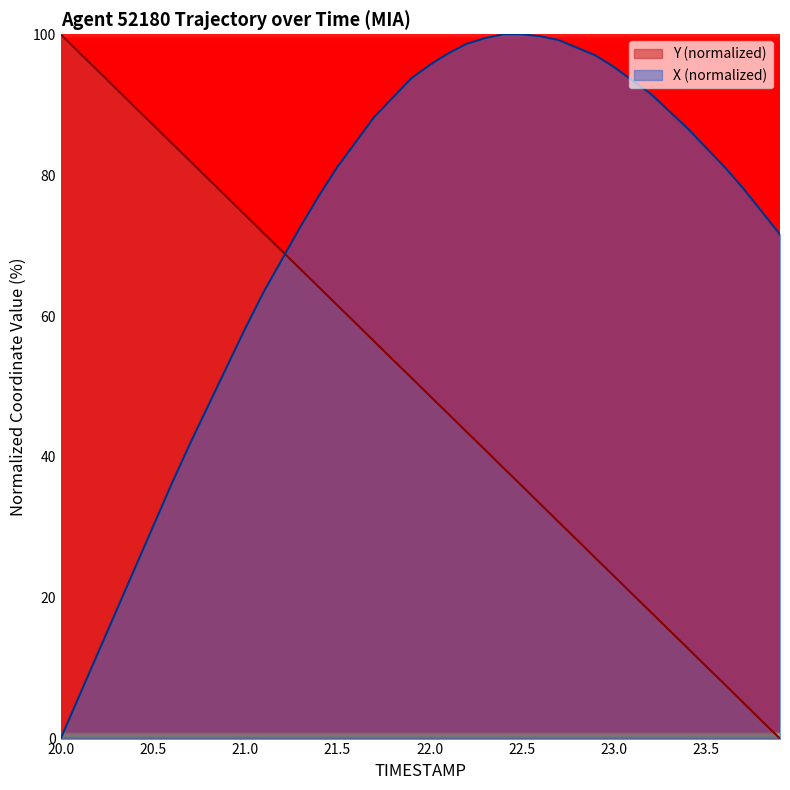

What is the difference between the maximum and minimum values in the X (normalized) series?

100.0